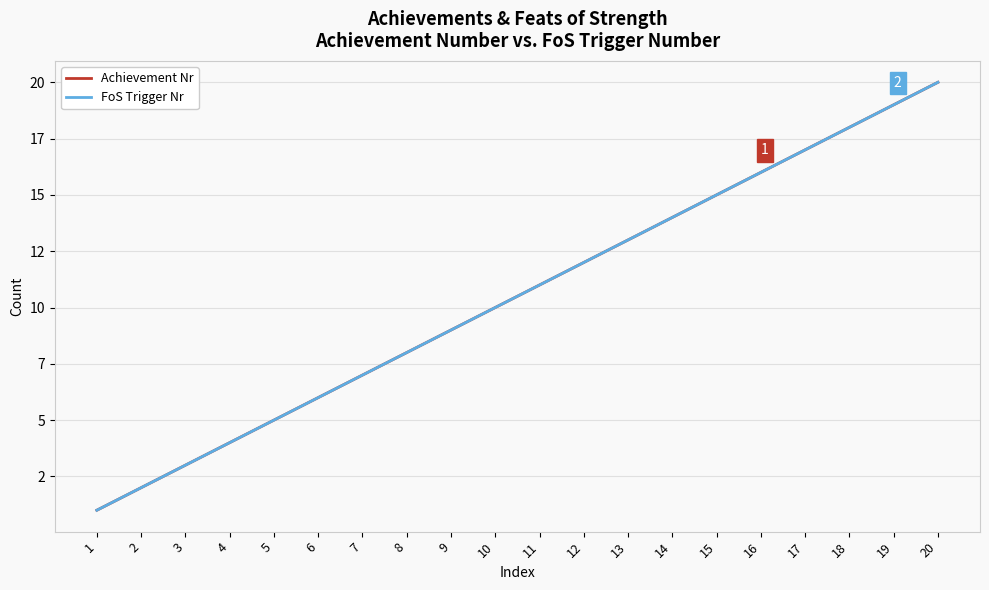

Is this an area chart (filled region under the line)?

No